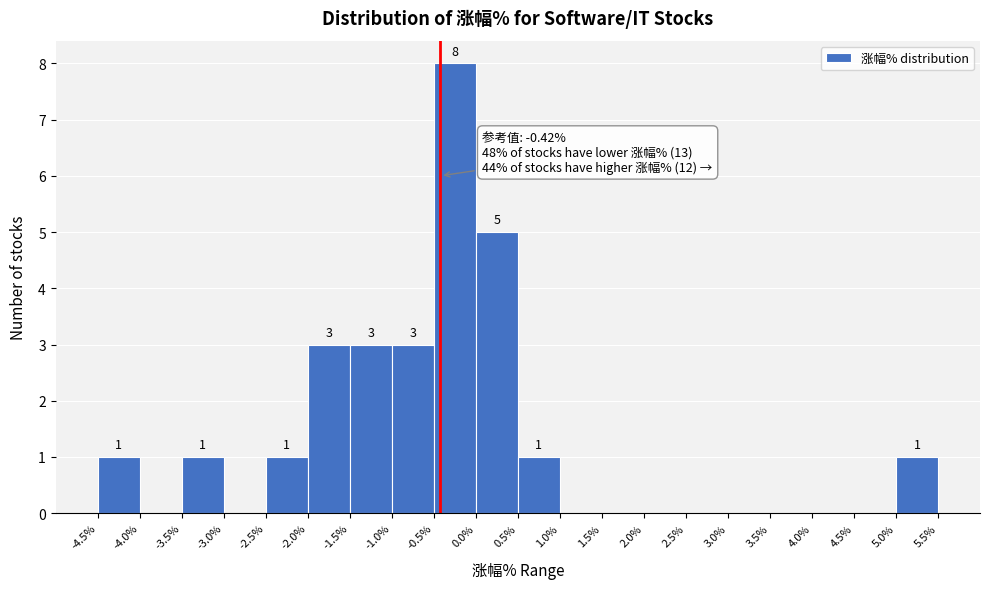

Which range on the x-axis has the tallest bar?

-0.5% to 0.0%